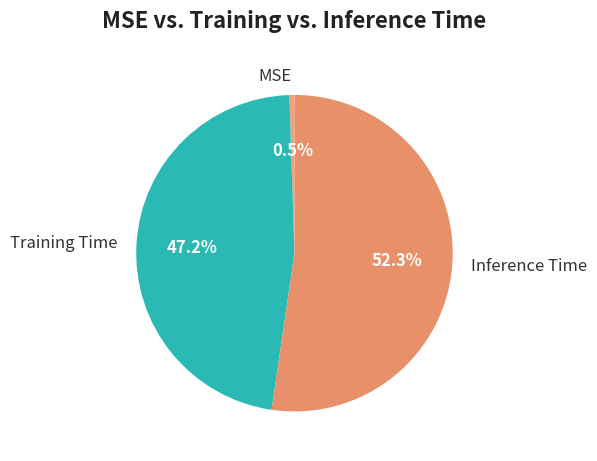

Which slice represents more than half of the pie?

Inference Time